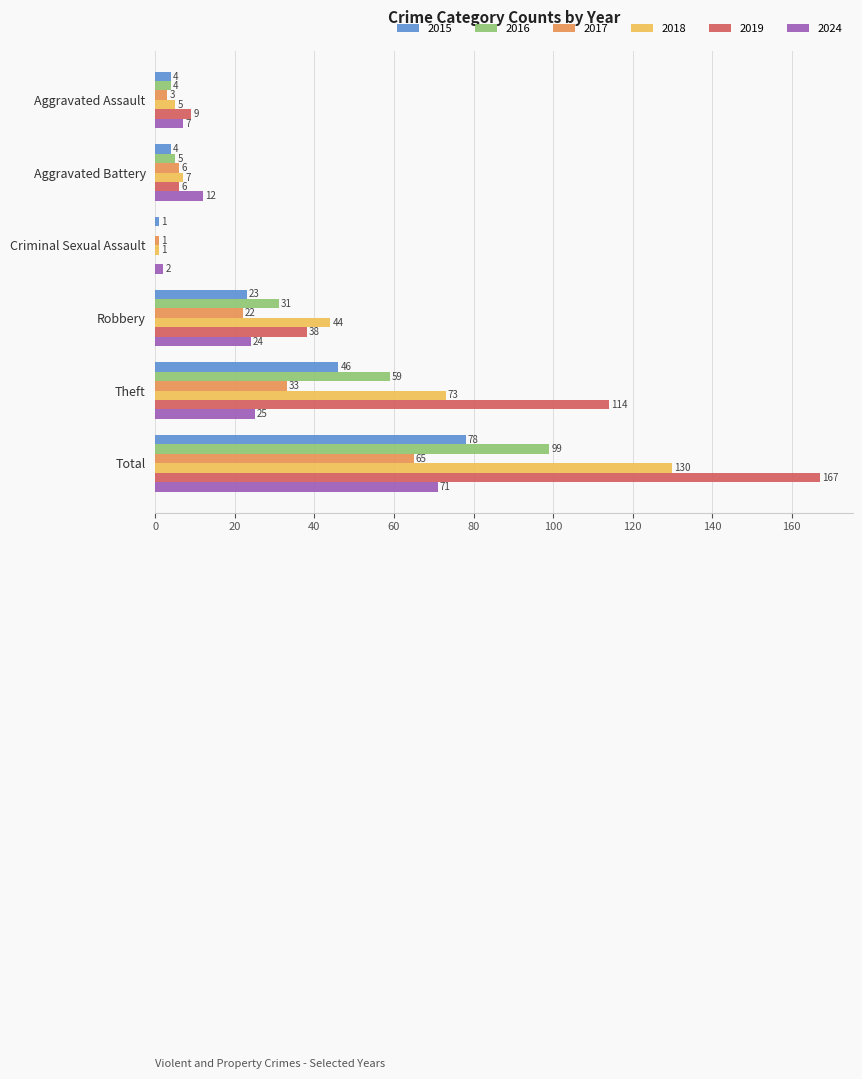

Which series changed the most between Aggravated Assault and Aggravated Battery?

2024